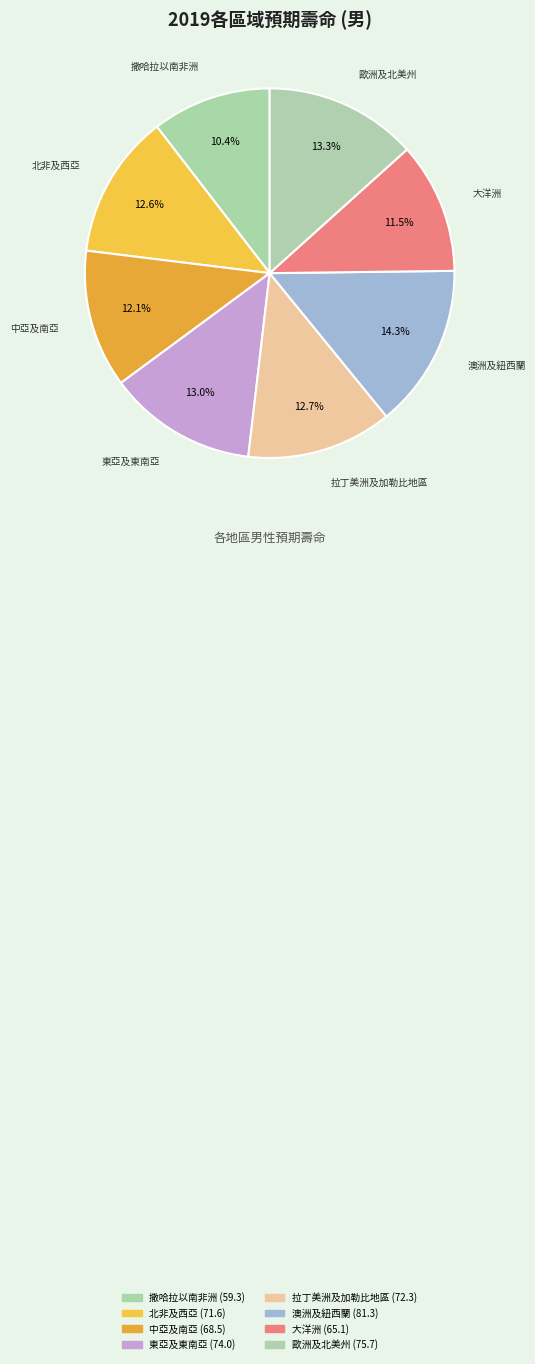

To the nearest percent, what is the difference between the 大洋洲 and 歐洲及北美州 slice percentages?

2%